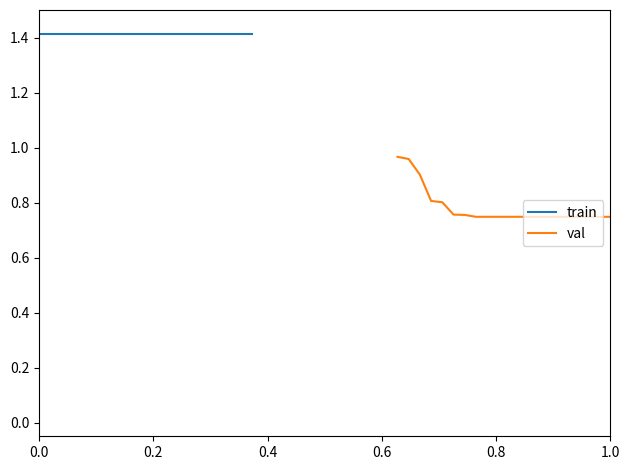

True or false: val and train cross at least once.

False